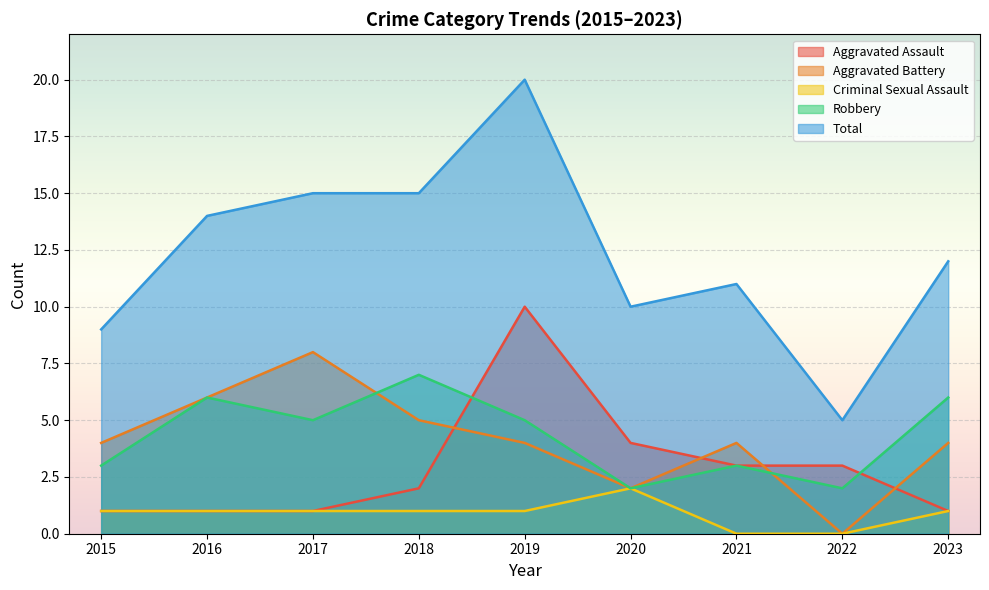

At which category does the chart reach its minimum across all series?

2022